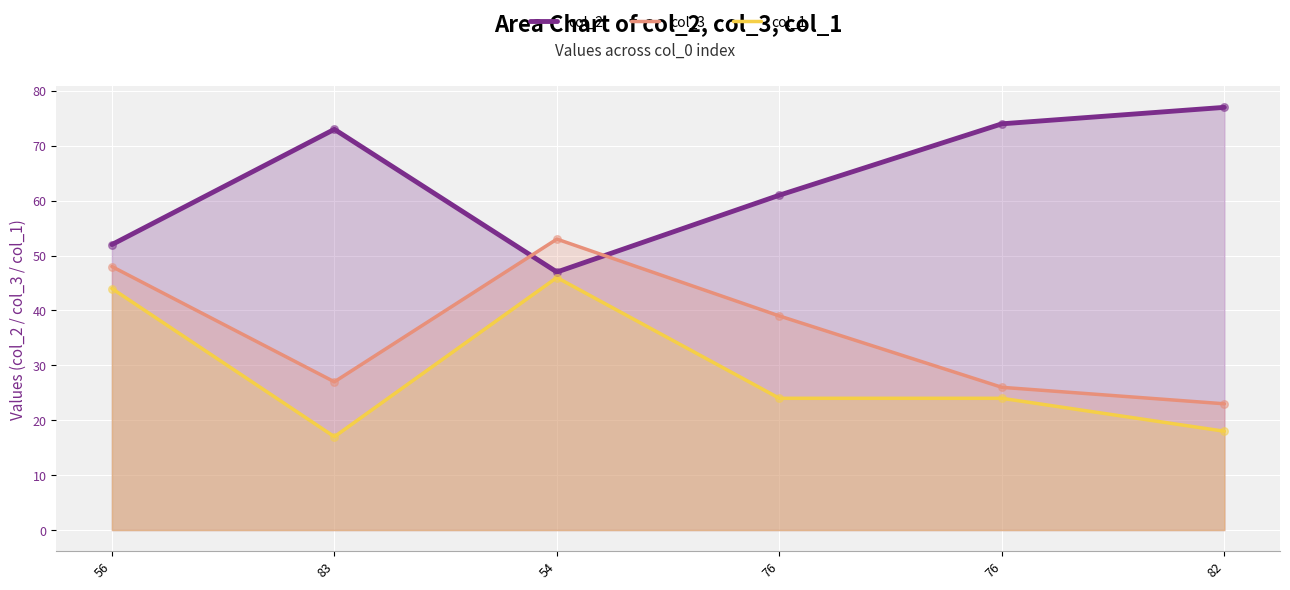

At how many categories does at least one series exceed 29?

6